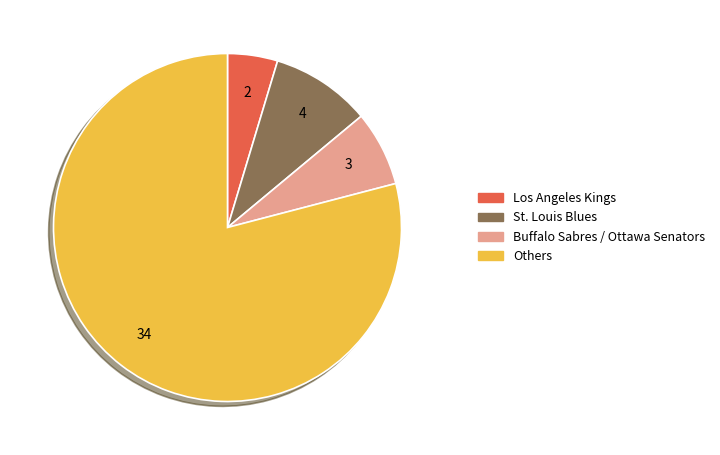

Count the number of slices in the pie.

4